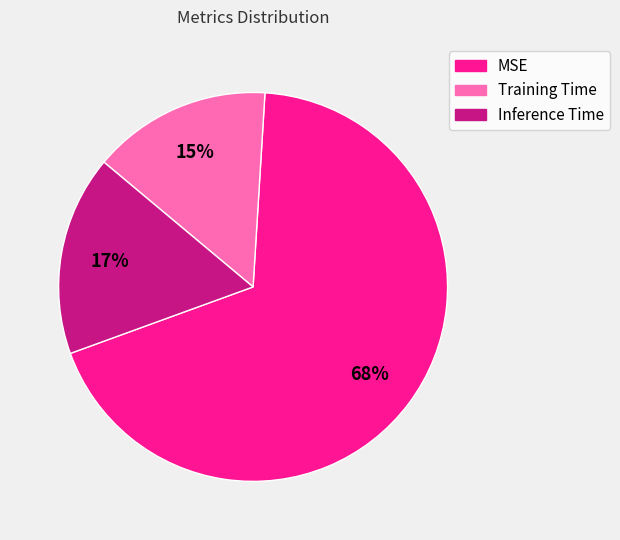

To the nearest percent, what portion does MSE represent?

68%